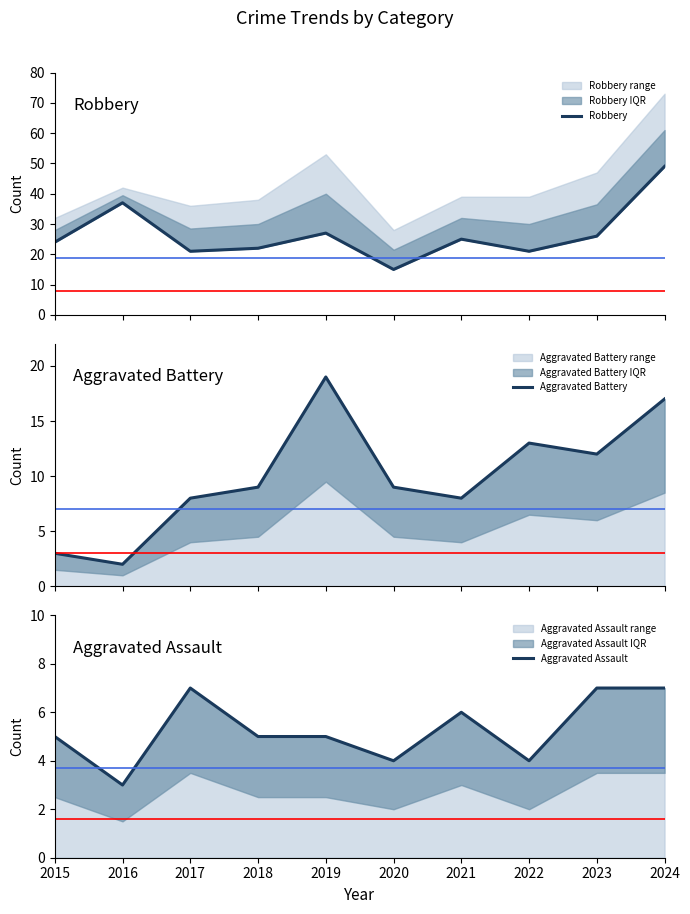

At which category is the sum across all series the highest?

2024